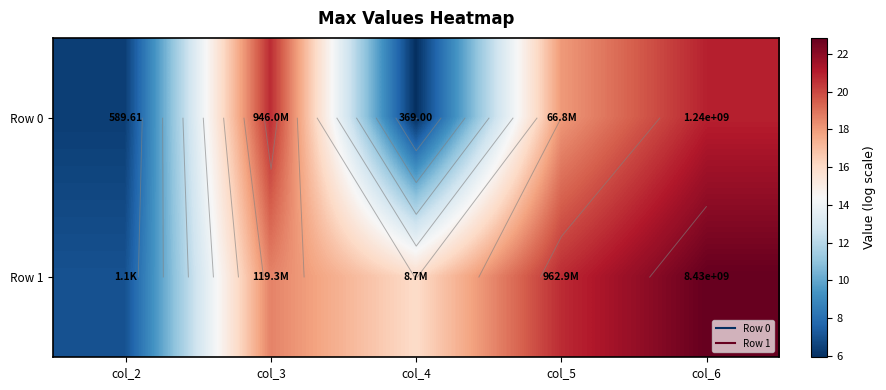

At which category does the chart reach its peak across all series?

col_6